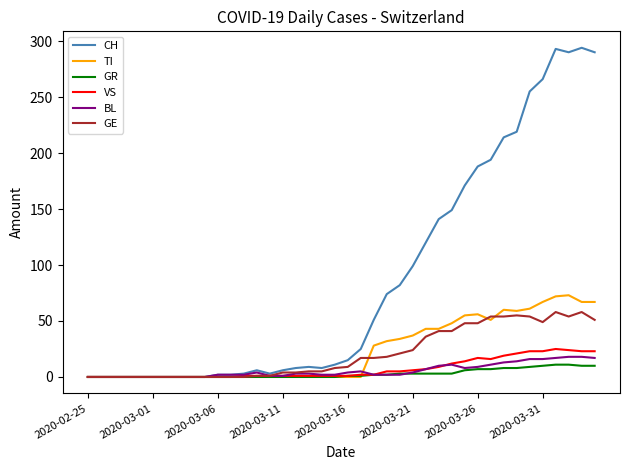

Which series has the widest spread of values?

CH